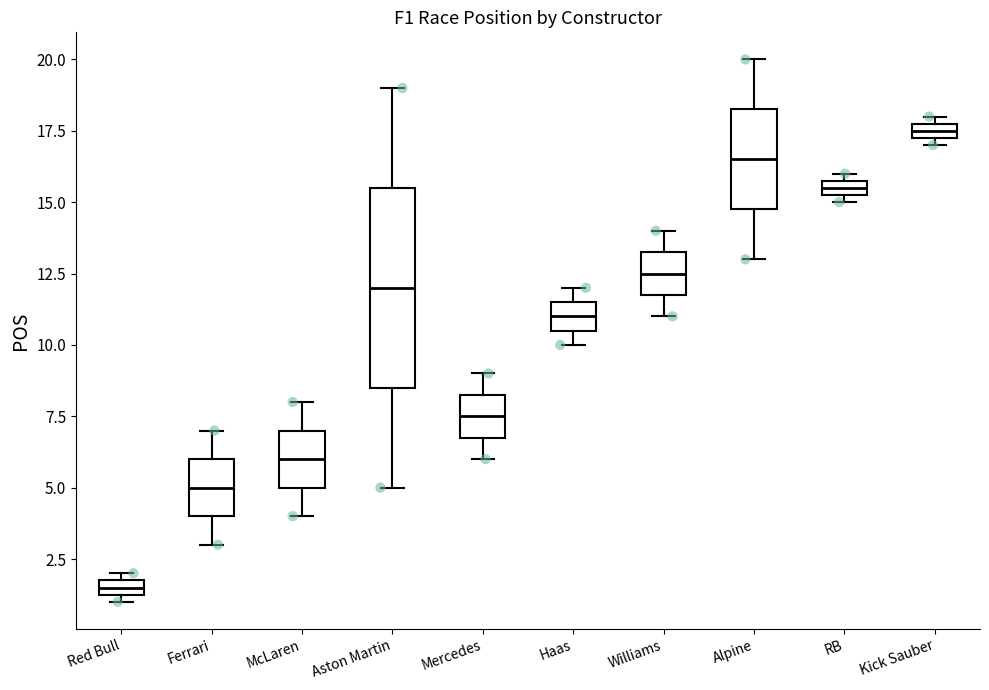

Comparing the boxes themselves (not the whiskers), which one is the tallest?

Aston Martin